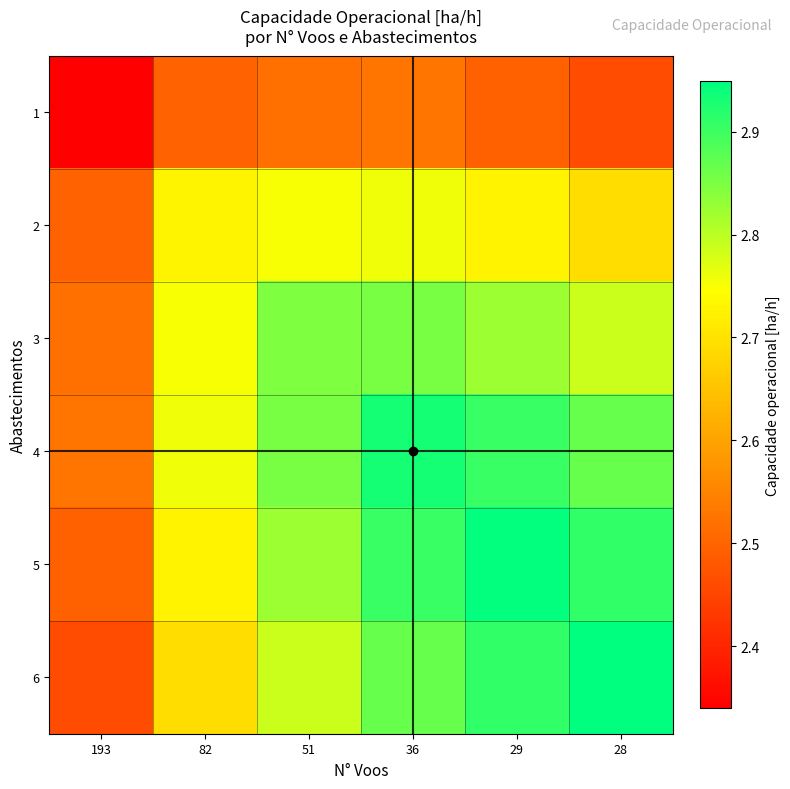

What is the total value across all series at 28?

16.7